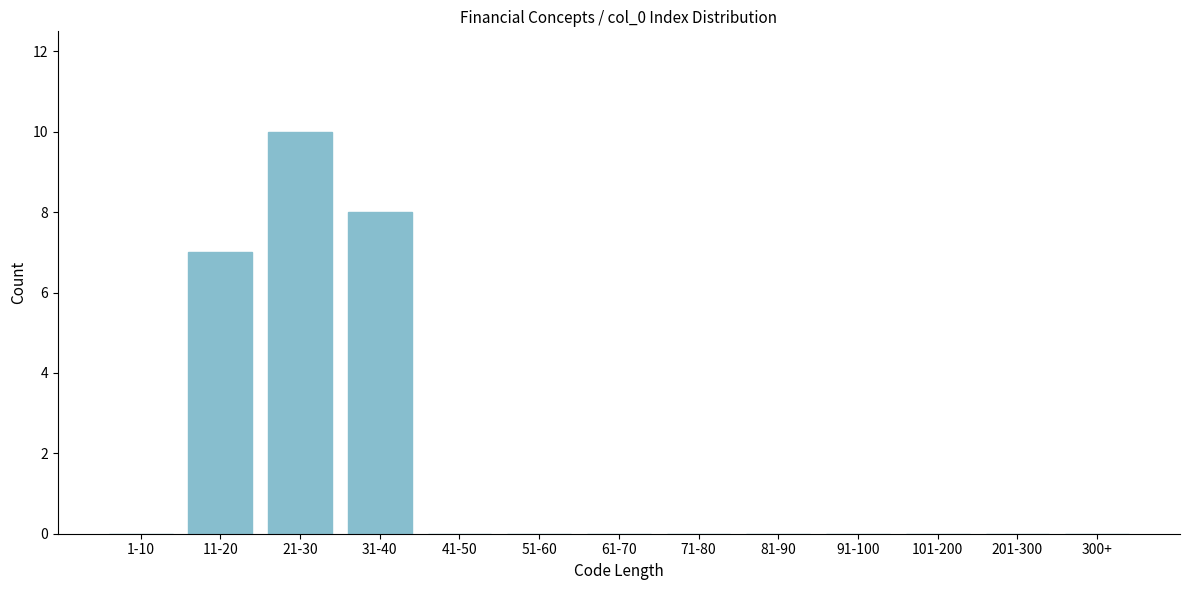

Reading right to left, list all the values displayed in this chart.

300+=0	201-300=0	101-200=0	91-100=0	81-90=0	71-80=0	61-70=0	51-60=0	41-50=0	31-40=8	21-30=10	11-20=7	1-10=0